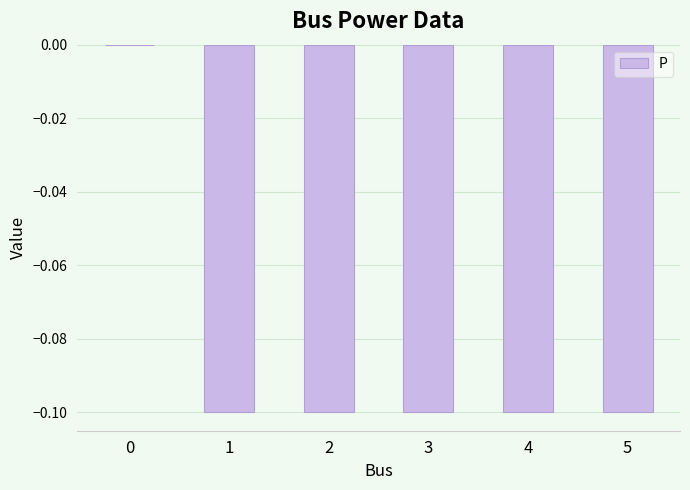

Reading left to right, extract all data points from this chart.

0=0.0	1=-0.1	2=-0.1	3=-0.1	4=-0.1	5=-0.1